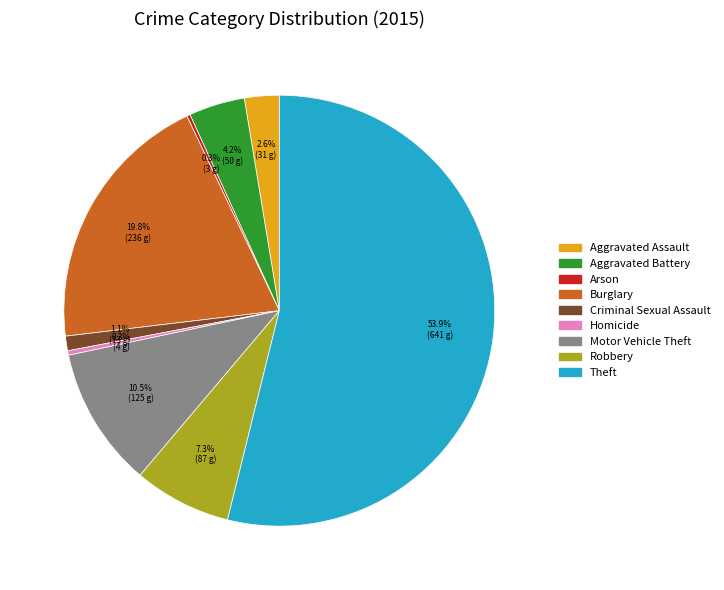

Which slice represents more than half of the pie?

Theft